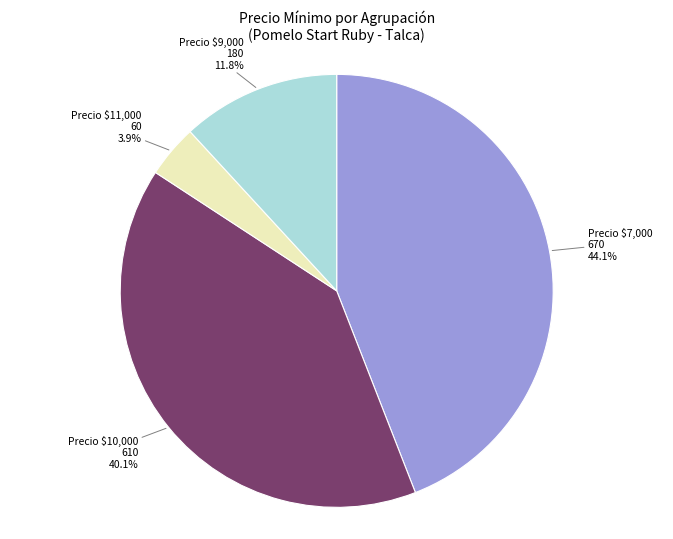

Which category has the biggest portion of the pie?

Precio $7,000